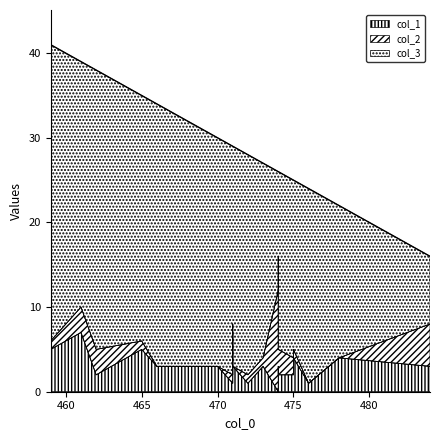

Which series has the largest total across all categories?

col_3